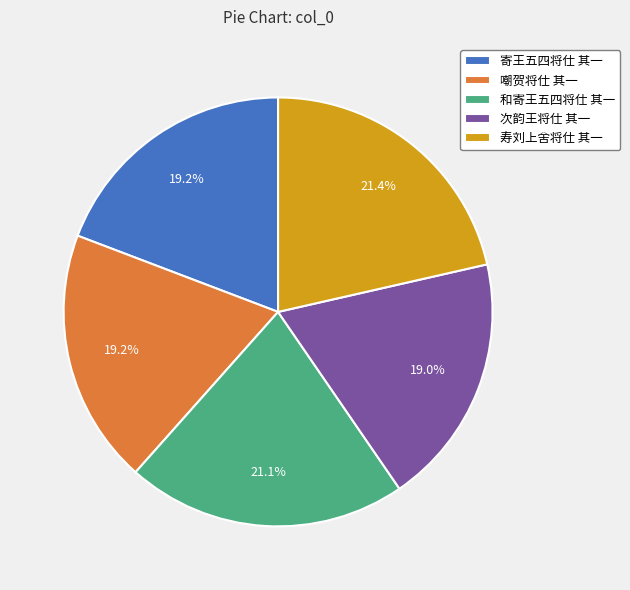

What percentage is NOT represented by 次韵王将仕 其一?

81.0%